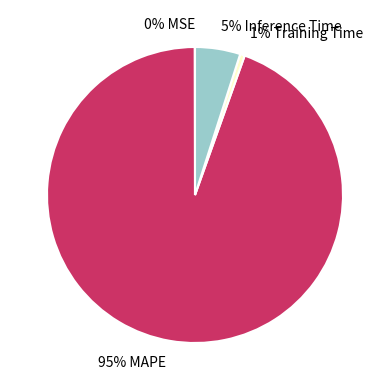

Is there any slice that represents more than half of the pie?

Yes